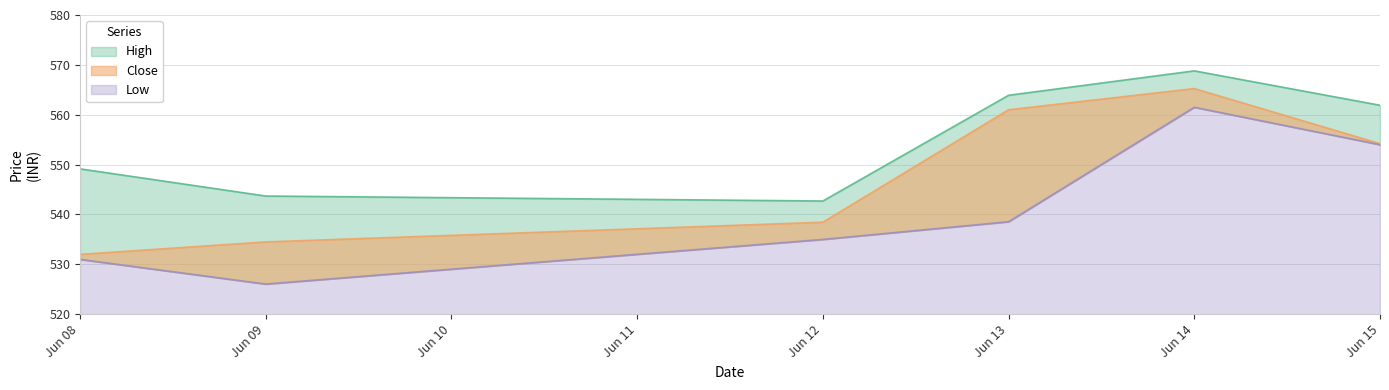

How many lines are shown in the chart?

3